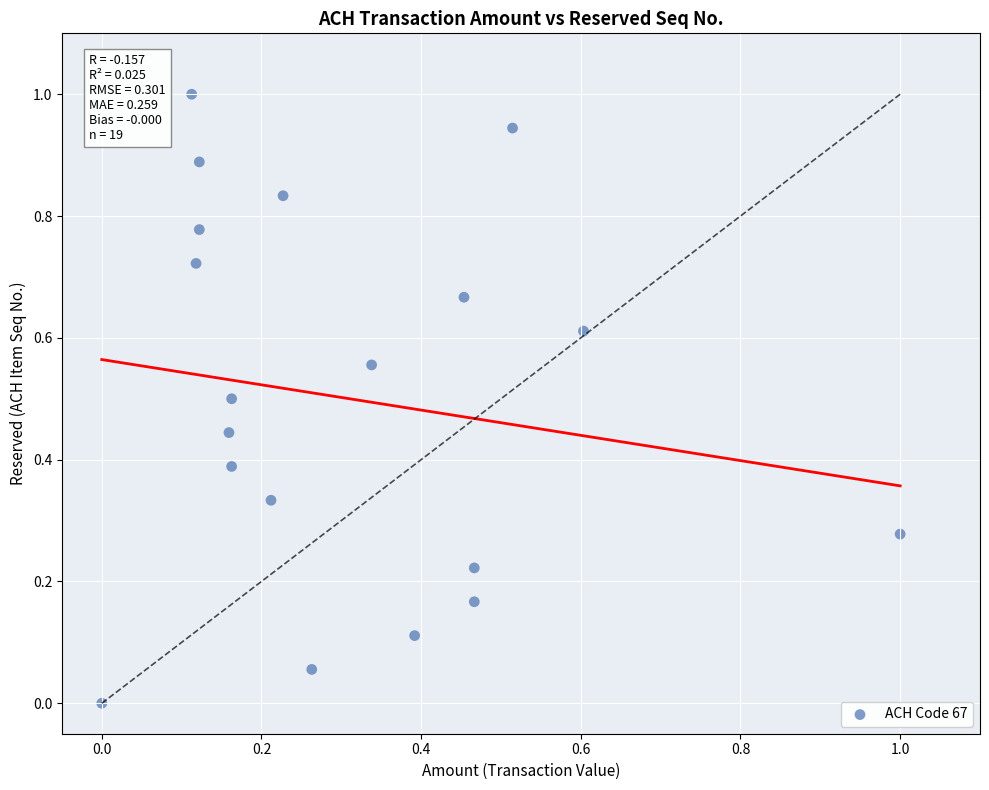

What is the range of X values (max minus min)?

1.0